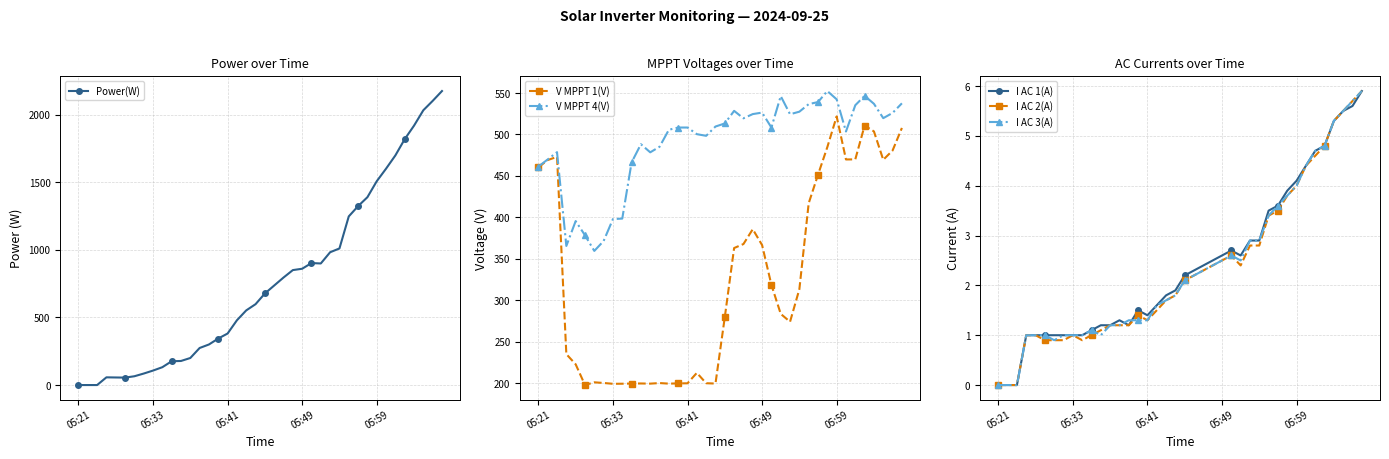

Which category has the highest value in the V MPPT 1(V) series?

05:59